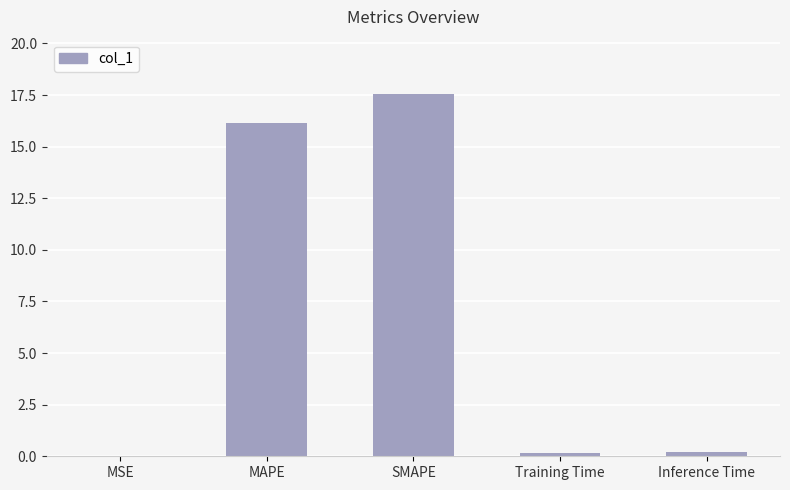

Count the number of categories in the chart.

5